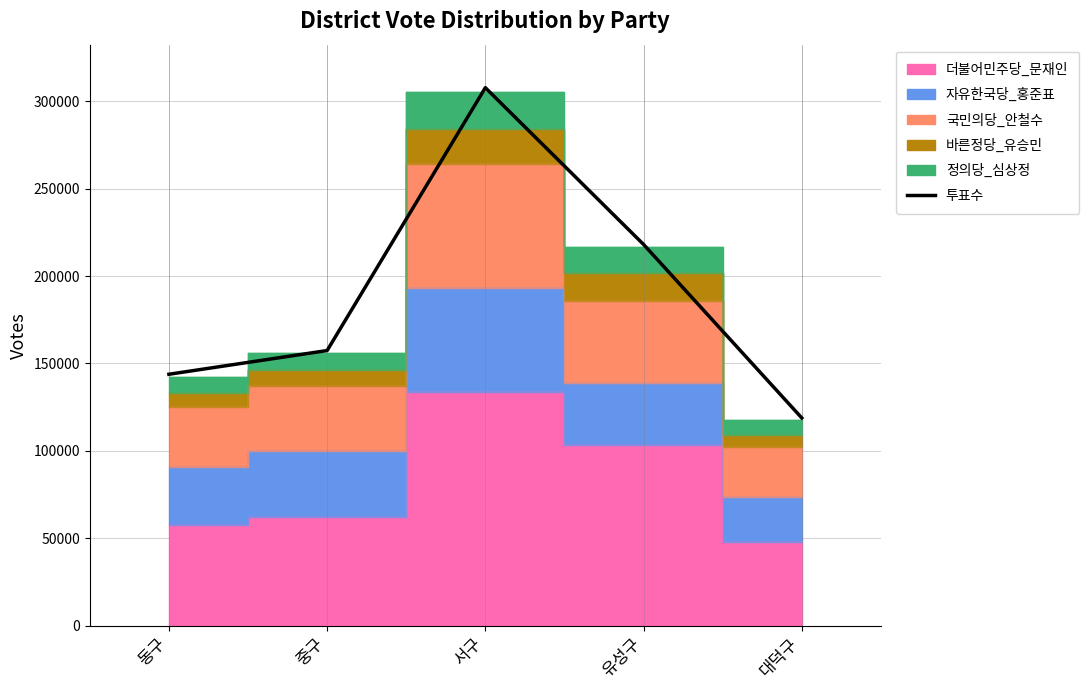

What is the greatest value displayed?

307774